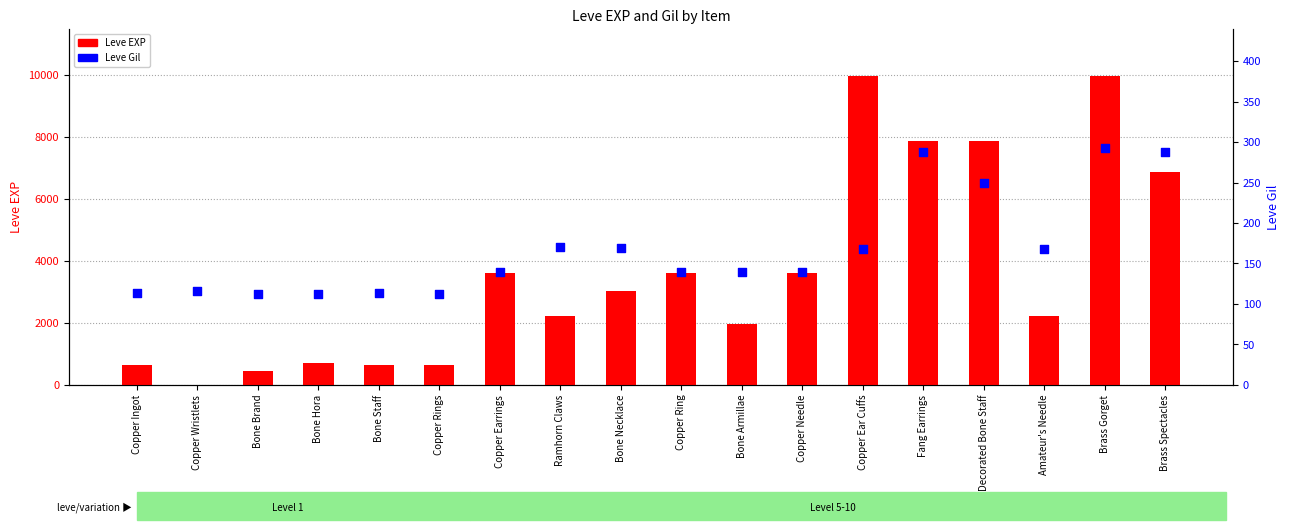

Which series has the largest total across all categories?

Leve EXP